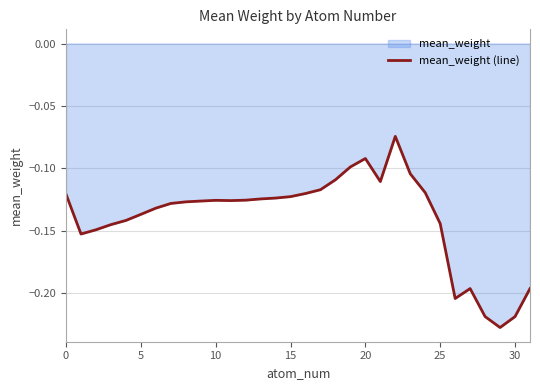

How many lines are shown in the chart?

1